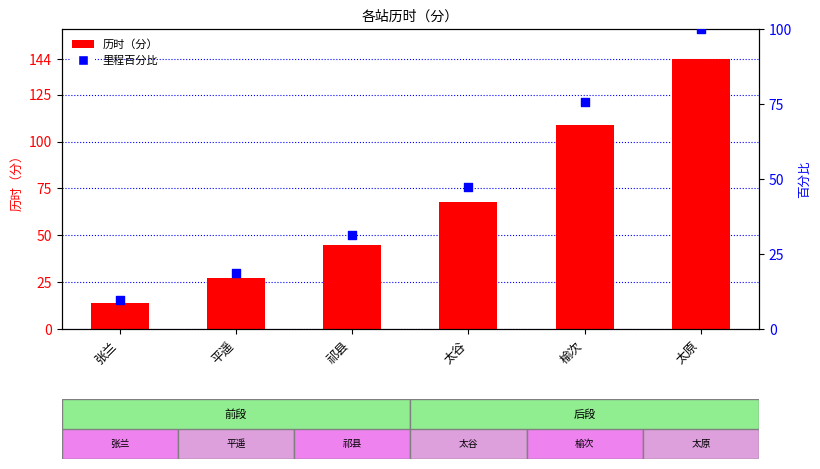

At which category is the sum across all series the highest?

太原